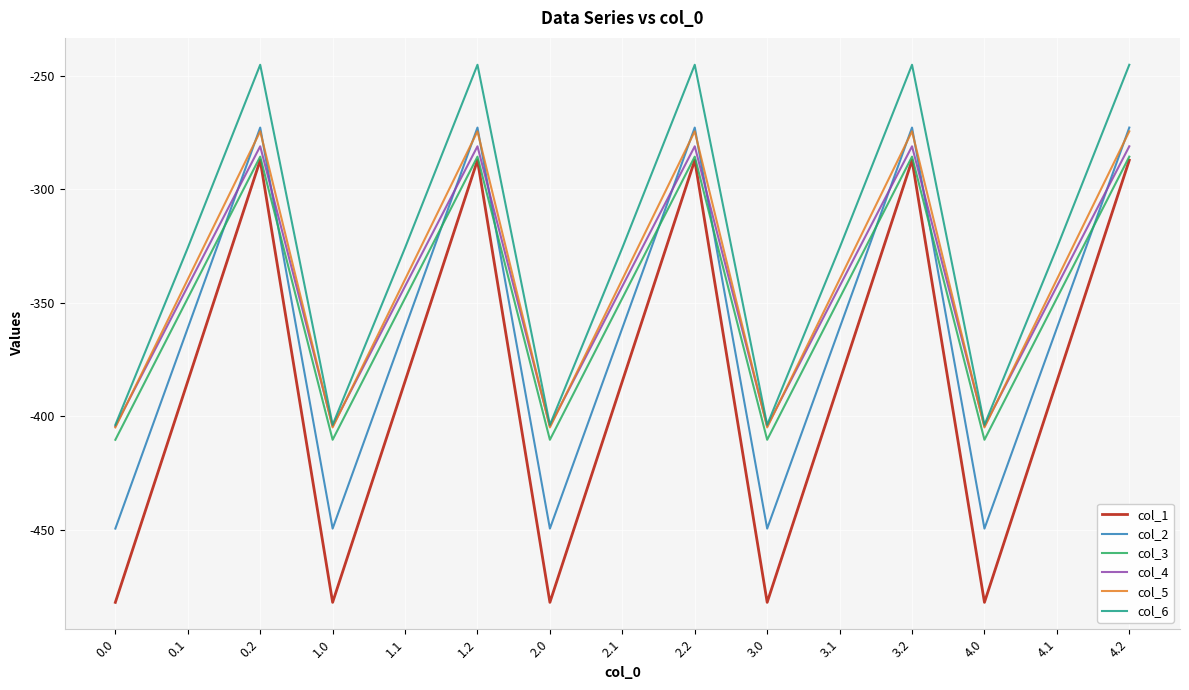

Which series has the largest total across all categories?

col_6